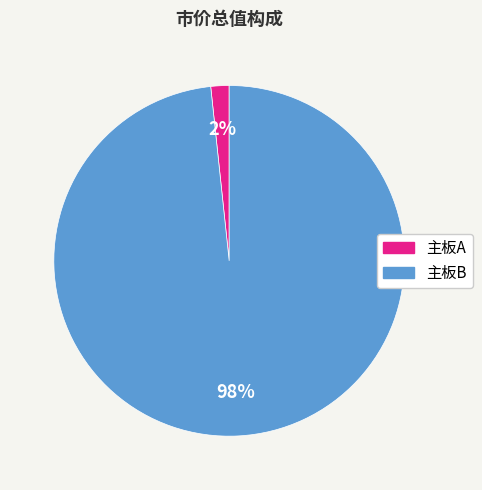

Is it true that 主板B is 98% of the pie?

True